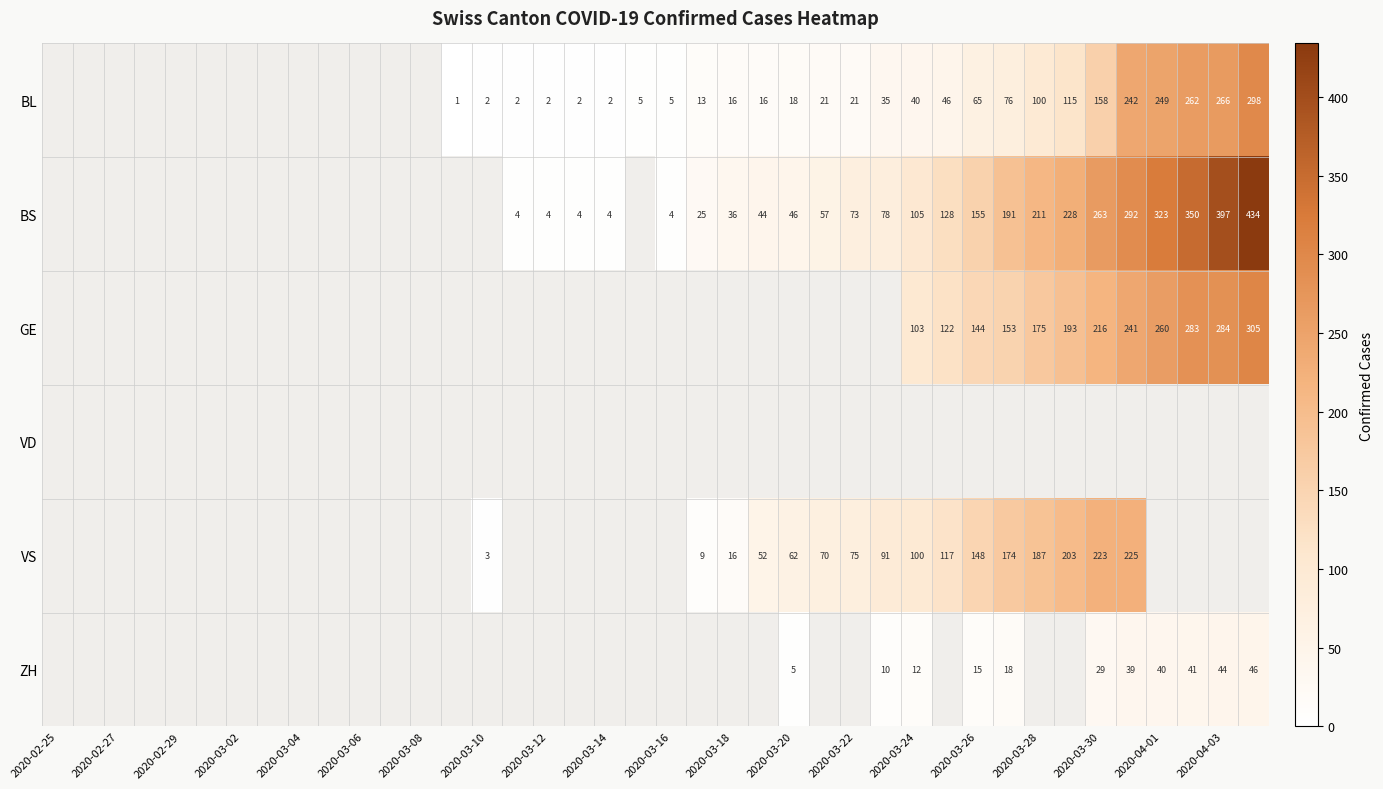

True or false: VS has a value of 75 at 2020-03-22.

True